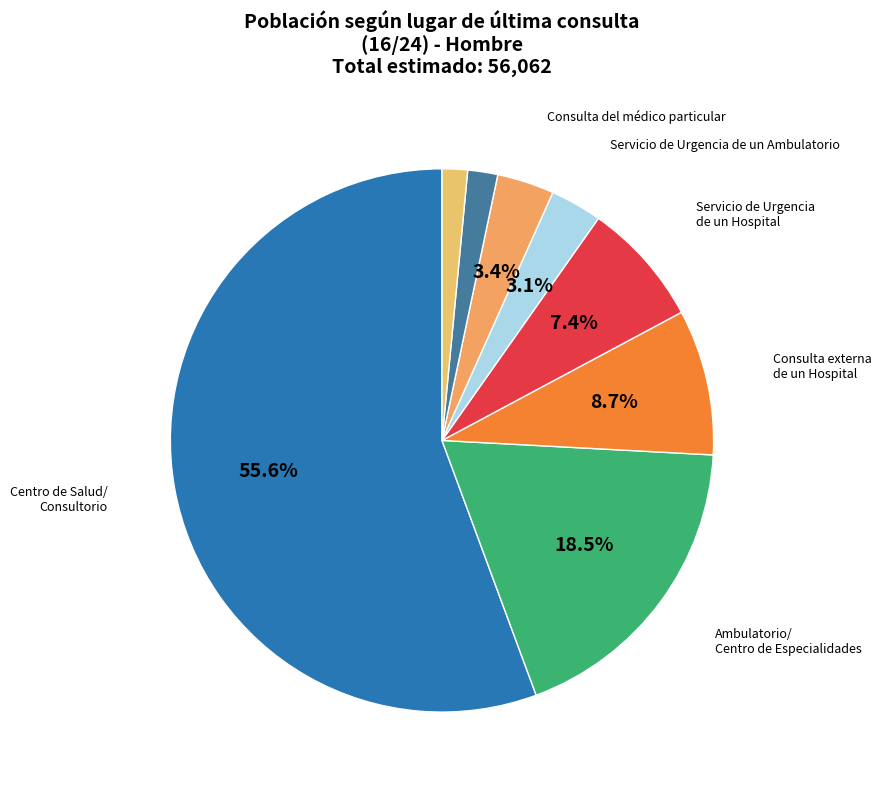

How many segments does this pie chart have?

8